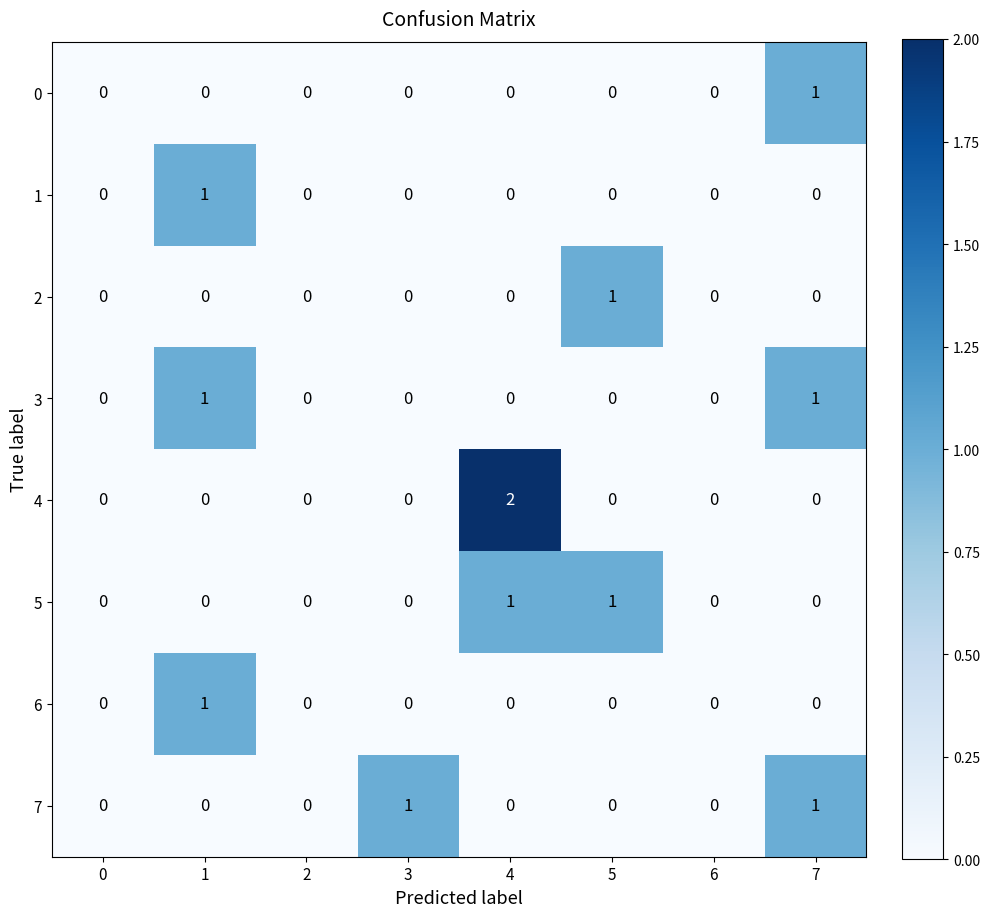

Which category has the highest value in the 2 series?

5